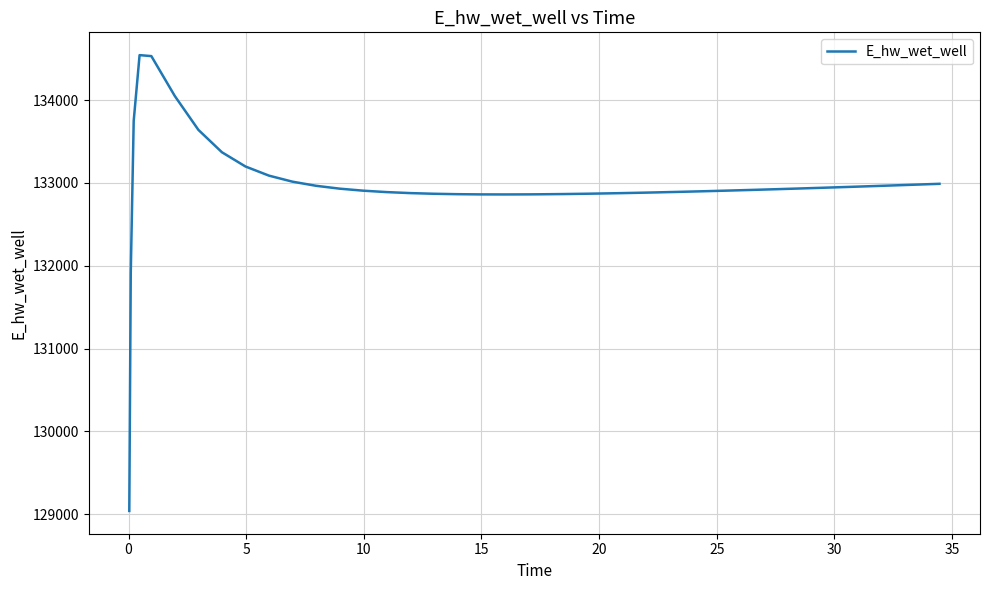

How many lines are shown in the chart?

1